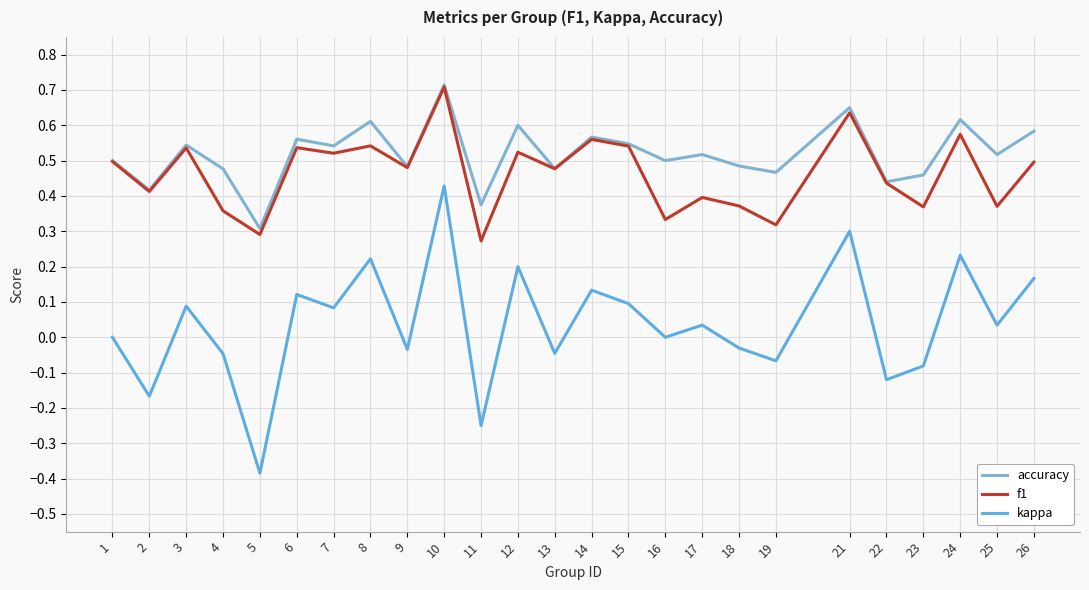

What is the highest value of the accuracy series?

0.7